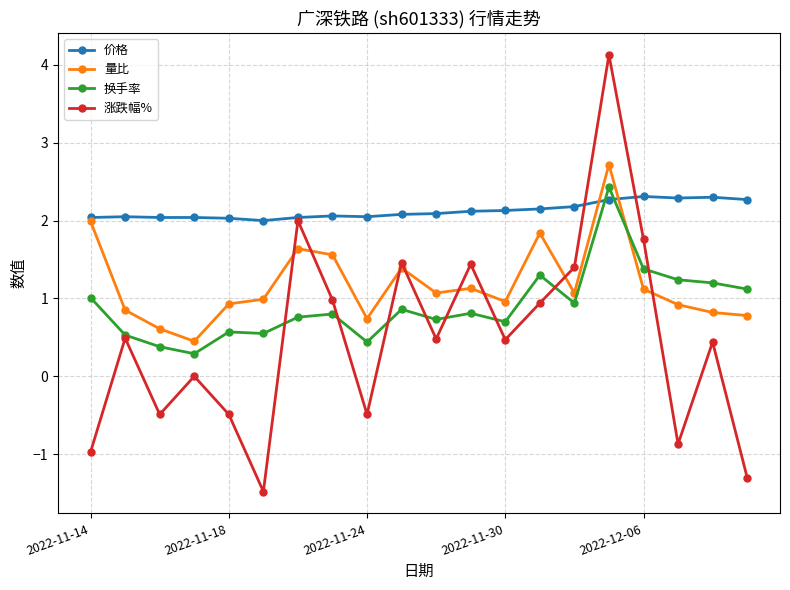

Which series has the widest spread of values?

涨跌幅%